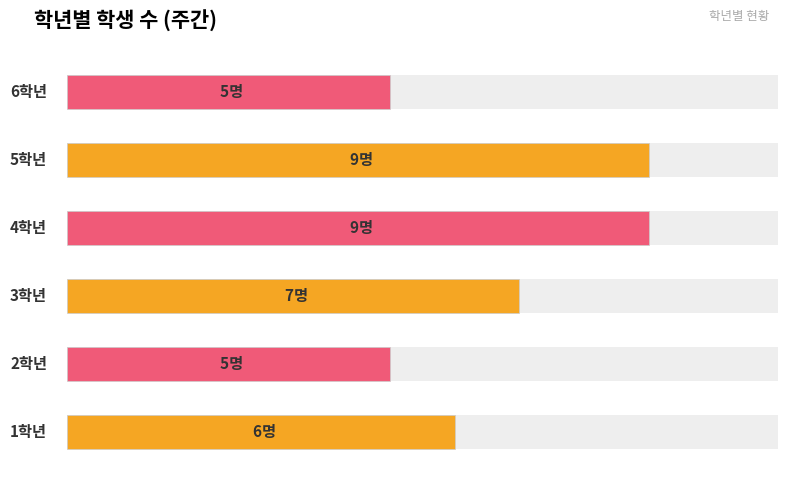

What is the change in value from 3학년 to 6학년?

-2